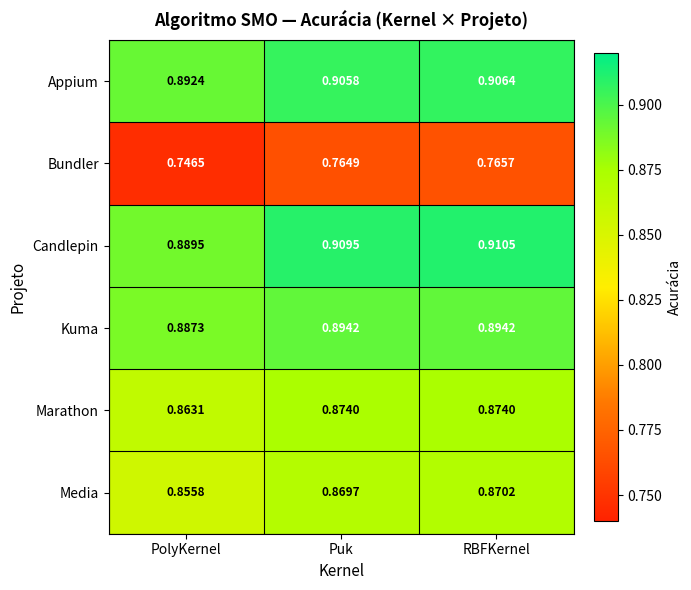

At how many categories does at least one series exceed 0?

3